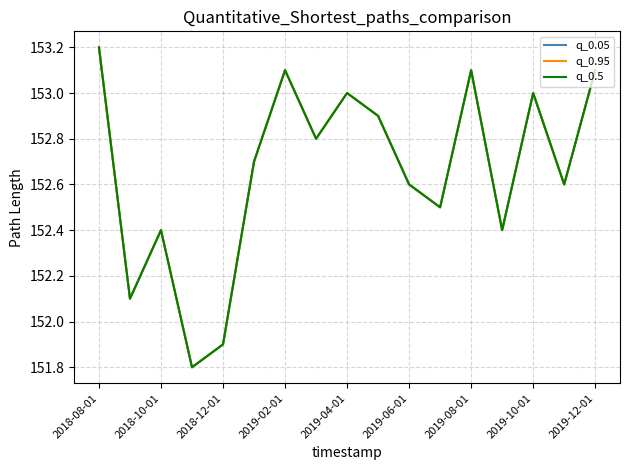

Does the chart have visible grid lines?

Yes